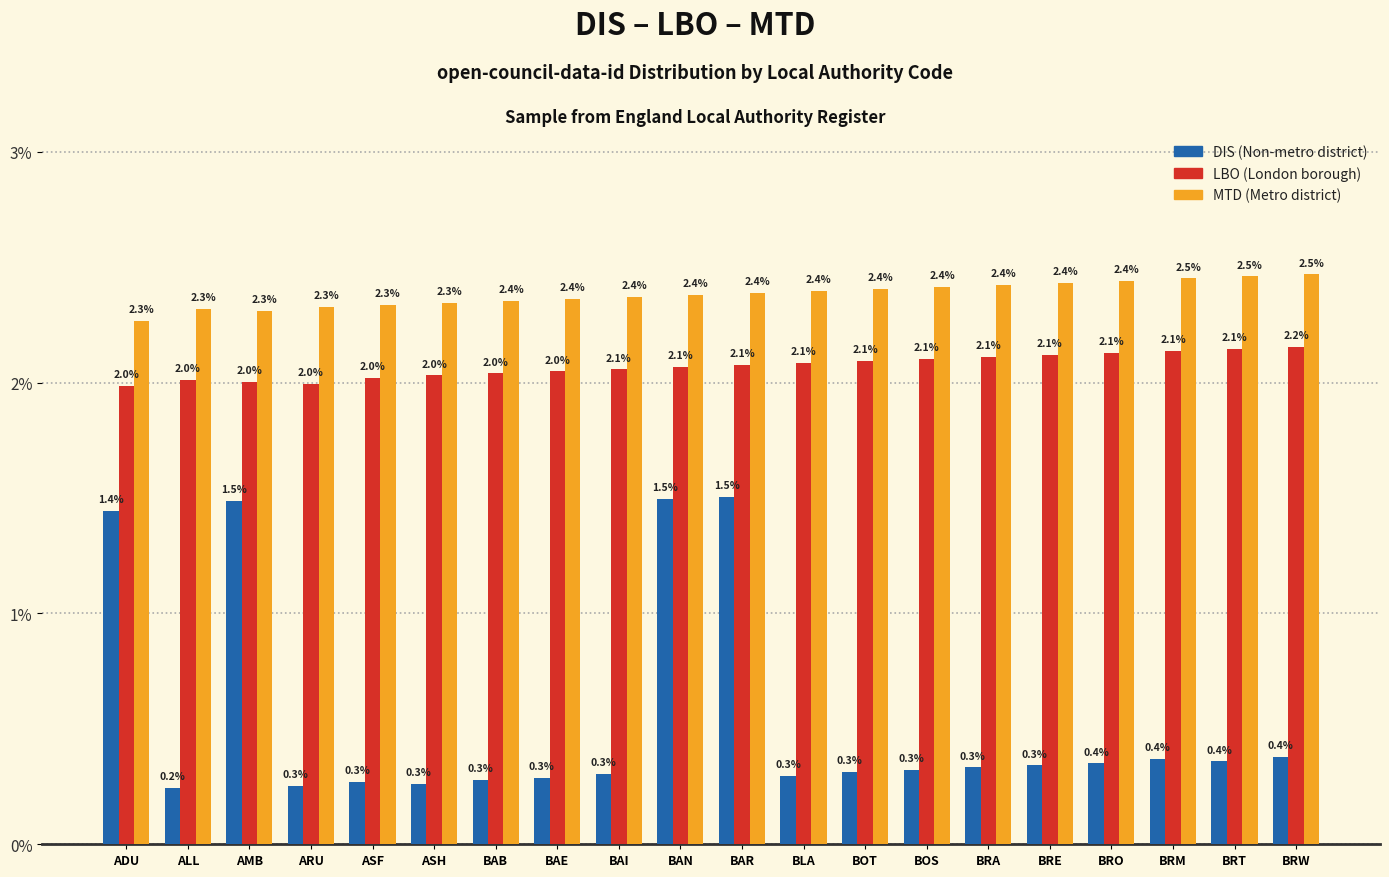

What is the total value across all series at ARU?

4.6